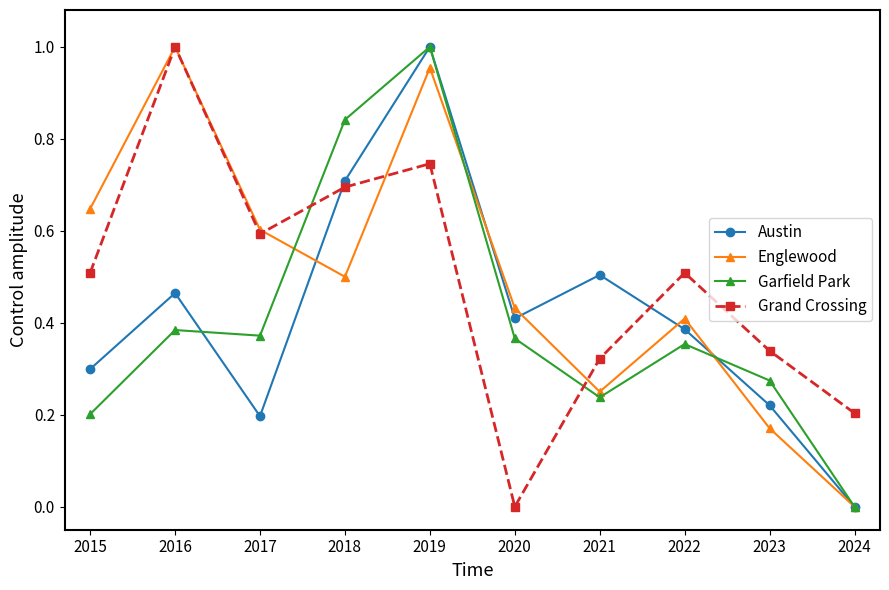

Where is the first local minimum for Garfield Park?

2017